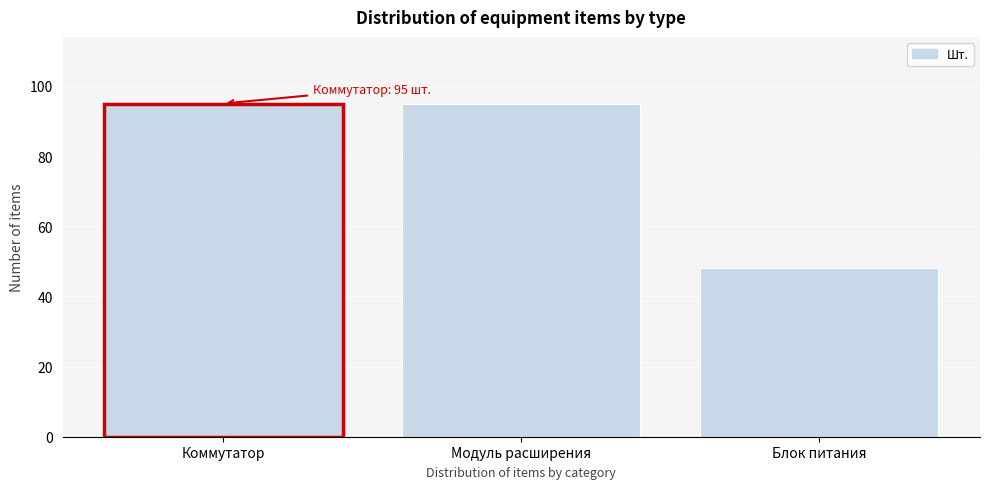

Reading left to right, what are all the values shown in this chart?

95	95	48